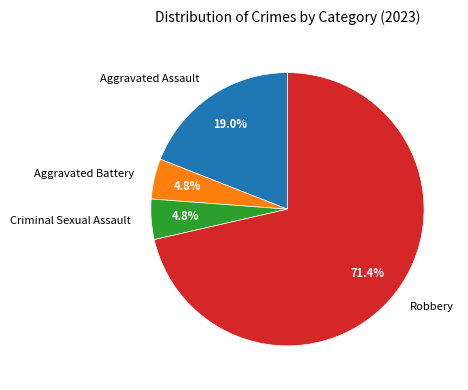

To the nearest percent, what percentage of the pie is Aggravated Battery?

5%